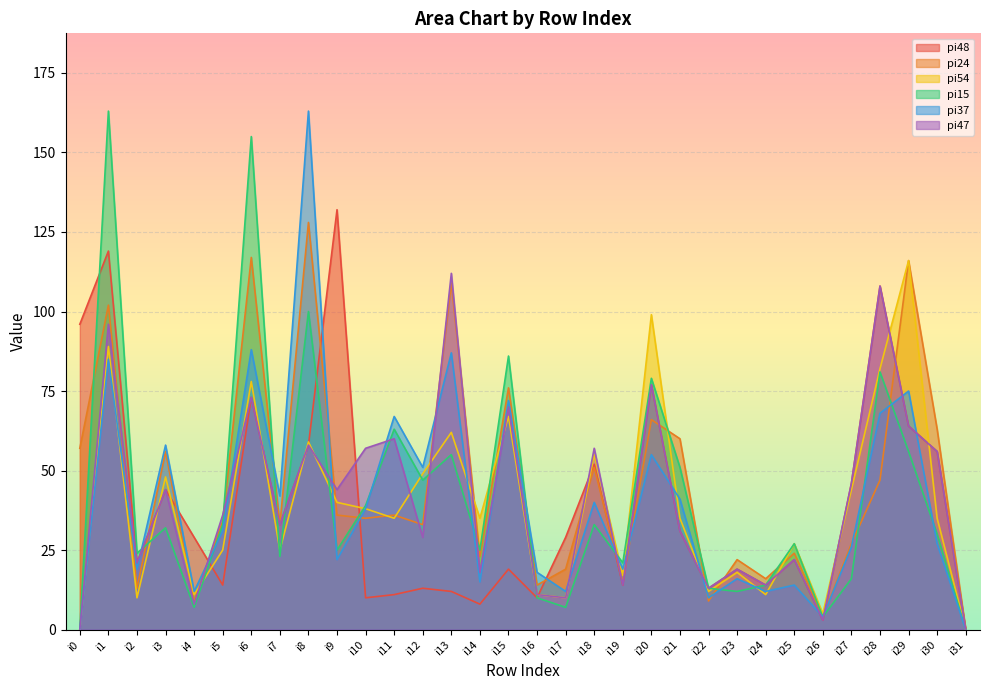

What is the difference between the pi37 values at i6 and i29?

13